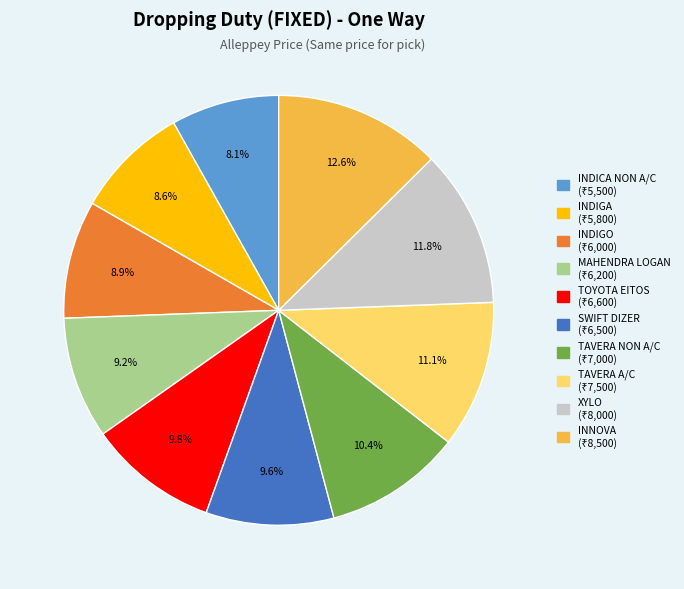

Is INDIGA the majority of the pie?

No